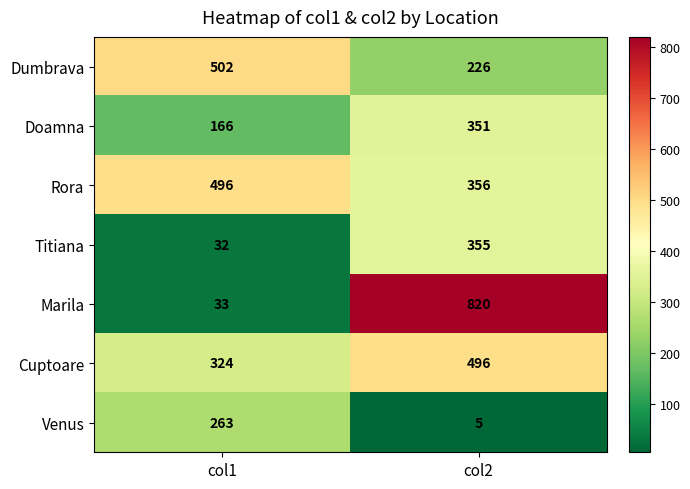

Which category has the highest value across all series?

col2